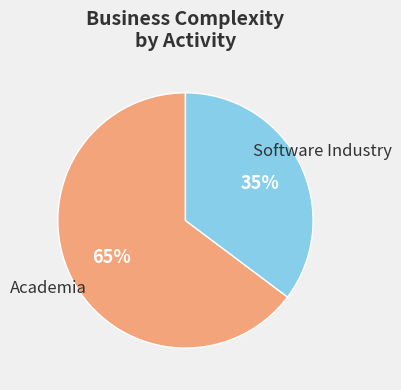

Which slice is the smallest?

Software Industry